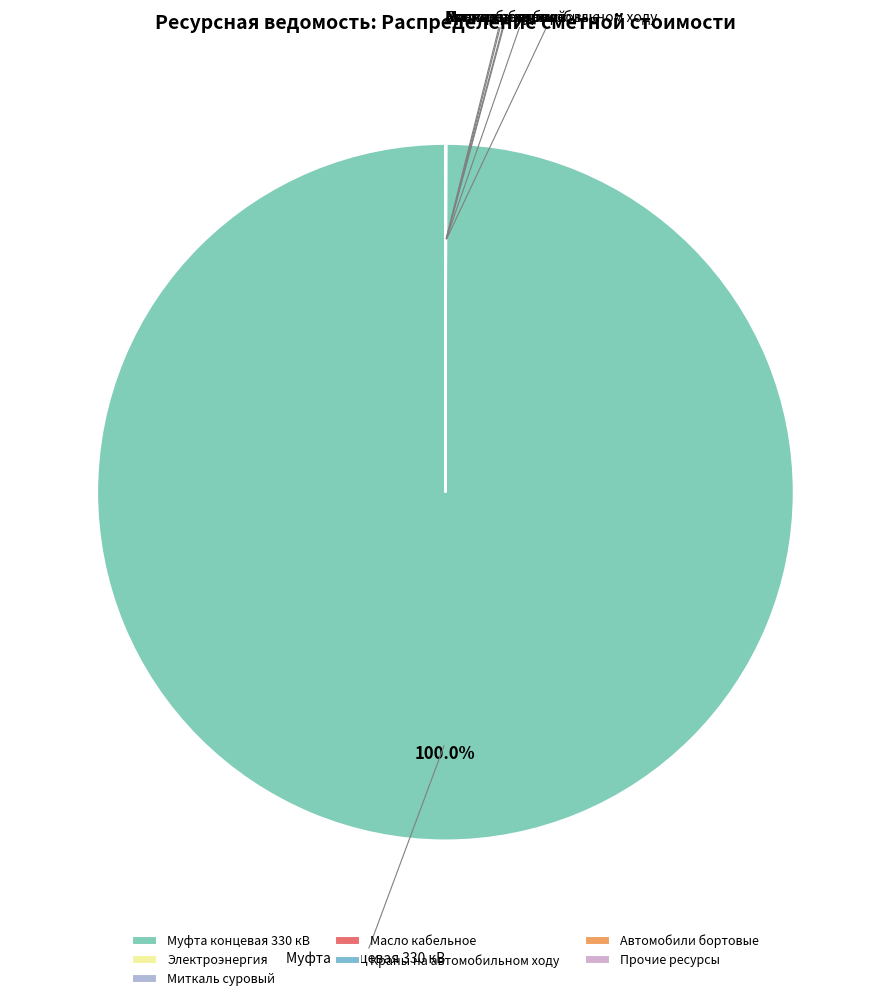

What is the largest slice in the pie chart?

Муфта концевая 330 кВ